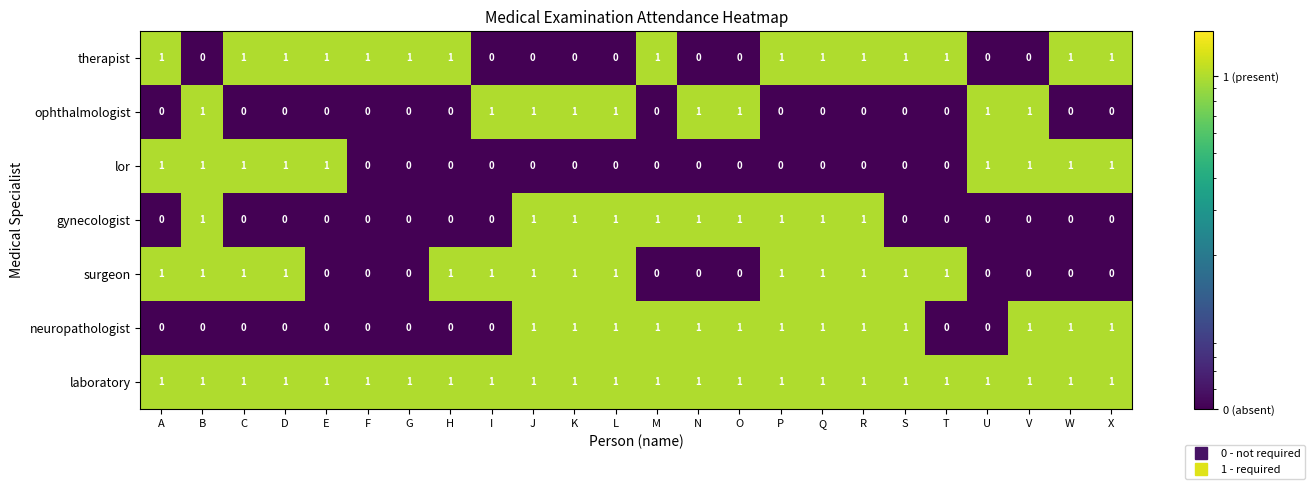

The value of ophthalmologist at N is 1. True or false?

True